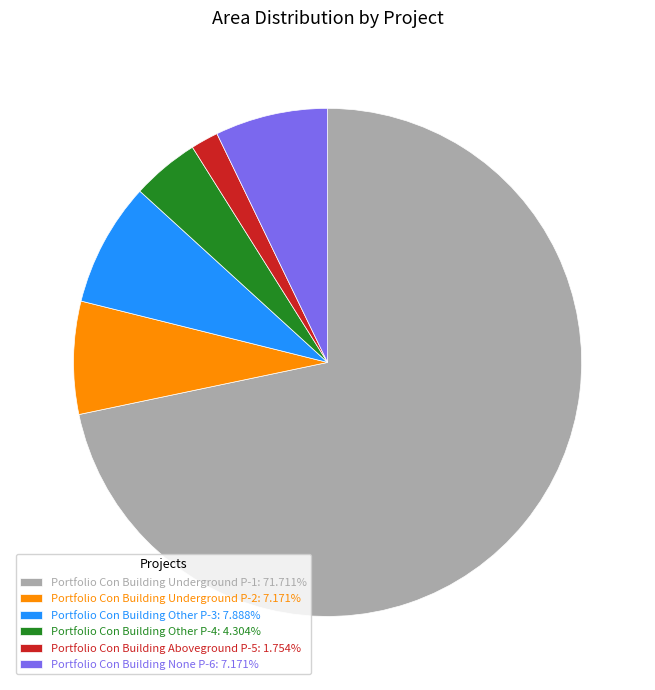

Does Portfolio Con Building Aboveground P-5 account for over 50% of the chart?

No